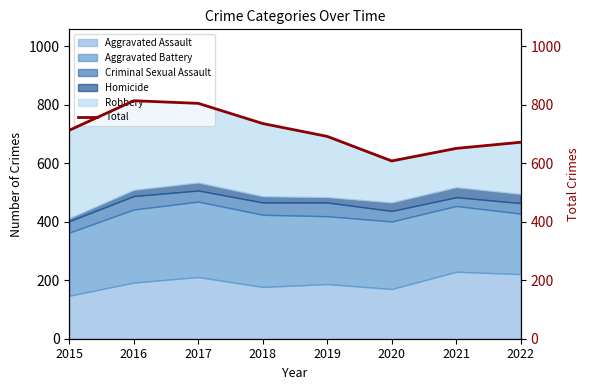

Reading left to right, transcribe all the data shown in this chart.

2015=713	2016=814	2017=805	2018=736	2019=692	2020=608	2021=651	2022=672